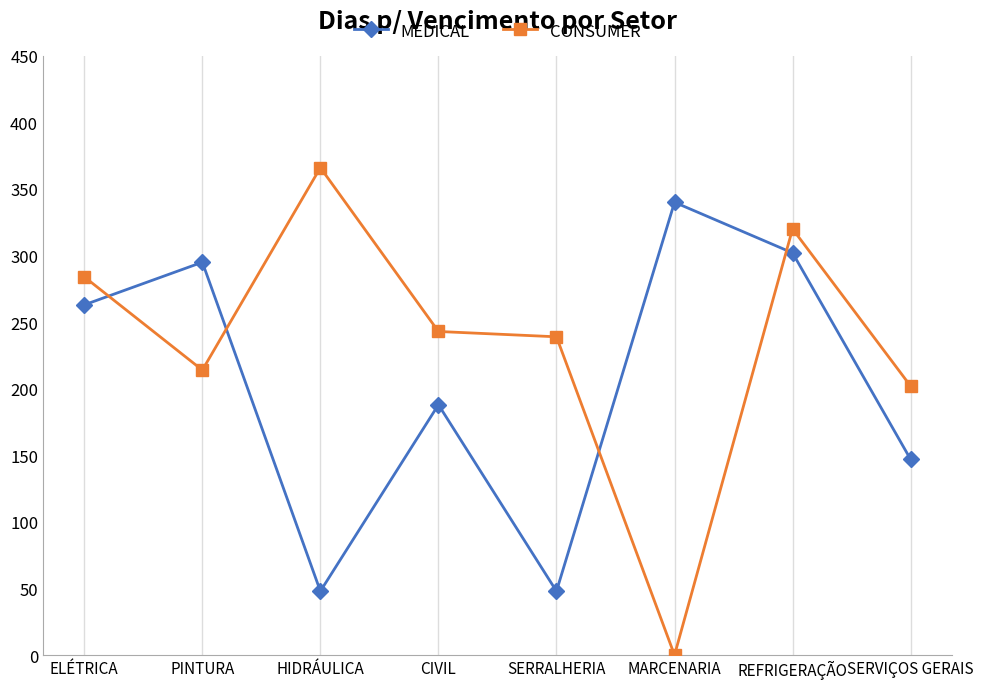

What is the label of the 6th point from the left?

MARCENARIA